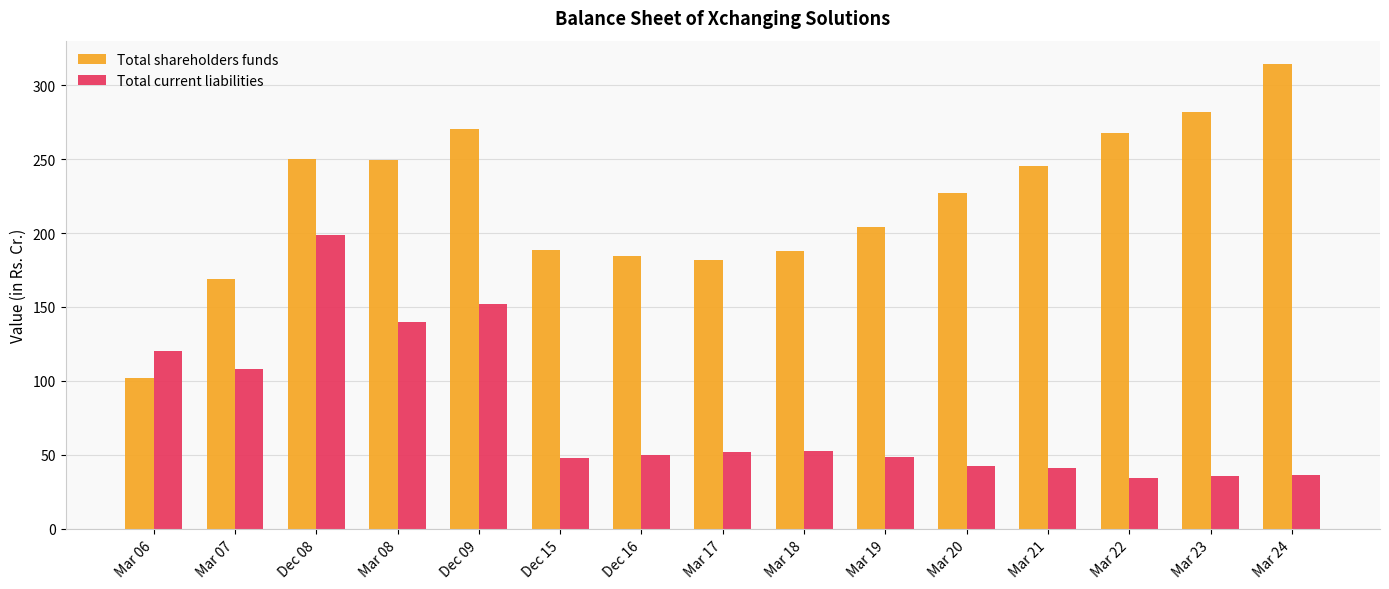

At Mar 06, list the series in order from smallest to largest.

Total shareholders funds, Total current liabilities